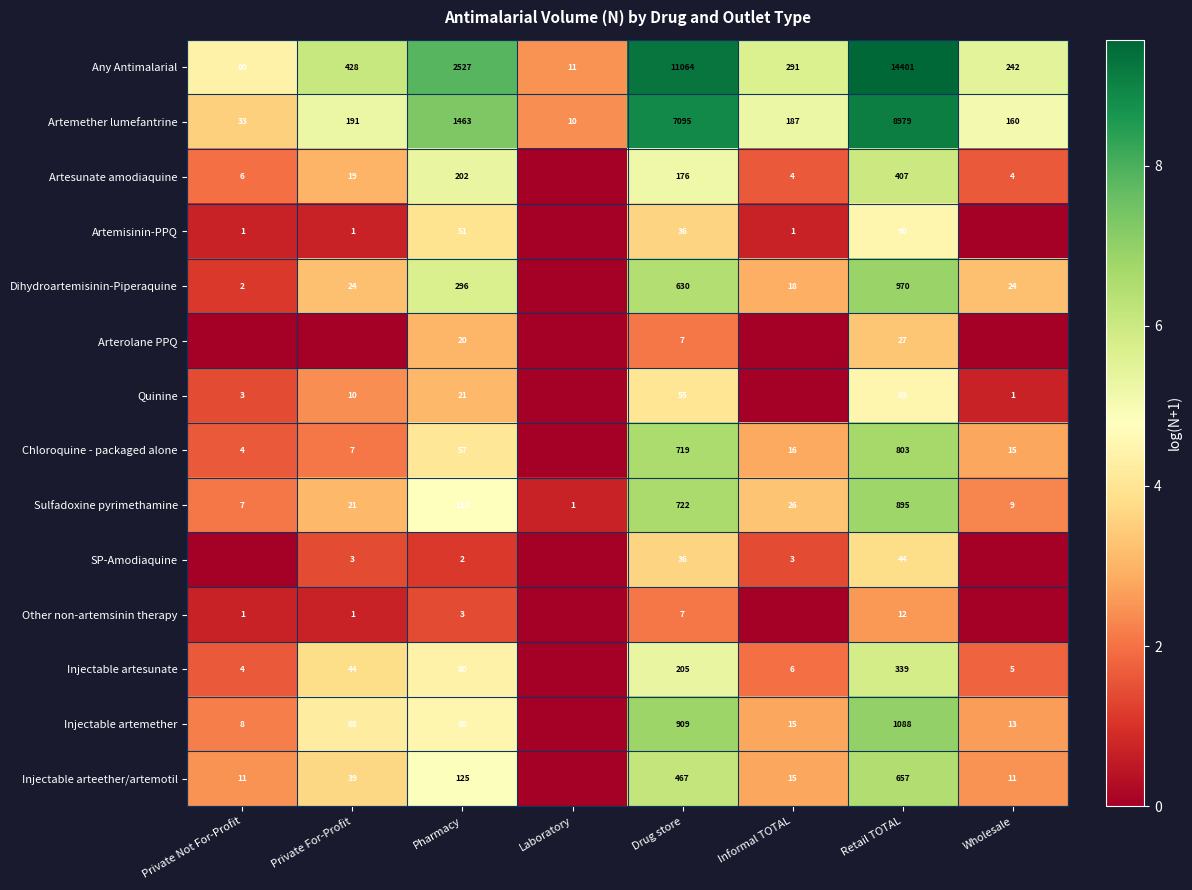

What is the lowest value of the Any Antimalarial series?

11